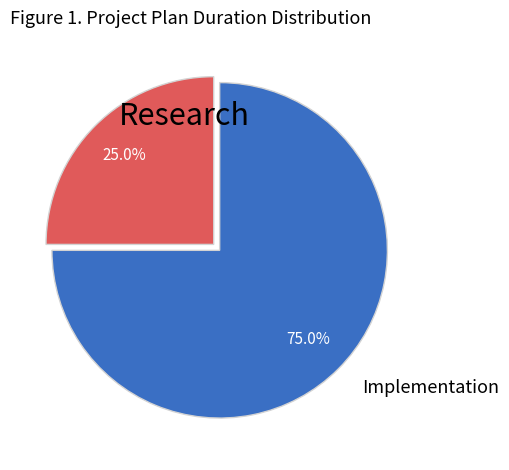

Rank the categories by value from highest to lowest.

Implementation, Research